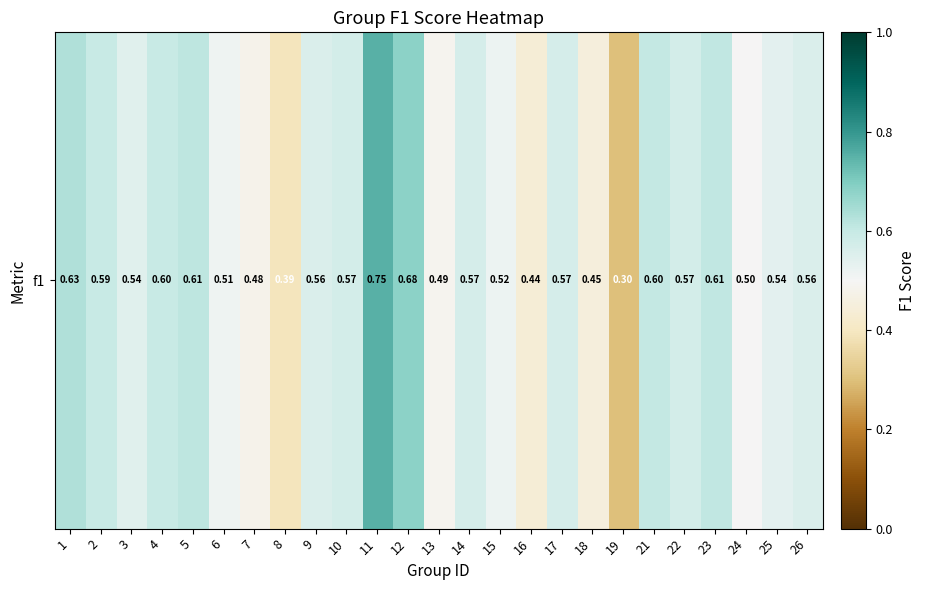

Reading left to right, list all the values displayed in this chart.

0.6	0.6	0.5	0.6	0.6	0.5	0.5	0.4	0.6	0.6	0.8	0.7	0.5	0.6	0.5	0.4	0.6	0.4	0.3	0.6	0.6	0.6	0.5	0.5	0.6